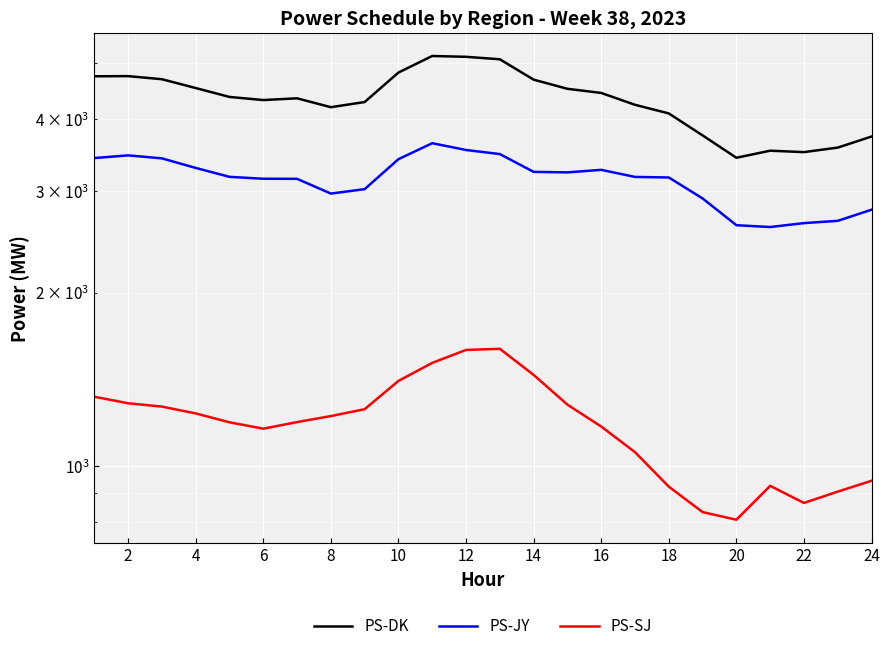

What is the difference between the maximum and second lowest values in the PS-SJ series?

765